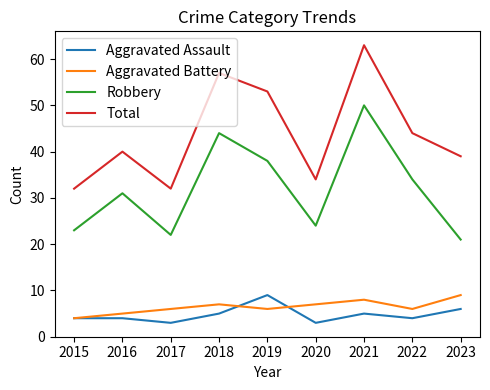

Reading left to right, list all the values displayed in this chart.

Aggravated Assault: 4	4	3	5	9	3	5	4	6
Aggravated Battery: 4	5	6	7	6	7	8	6	9
Robbery: 23	31	22	44	38	24	50	34	21
Total: 32	40	32	57	53	34	63	44	39